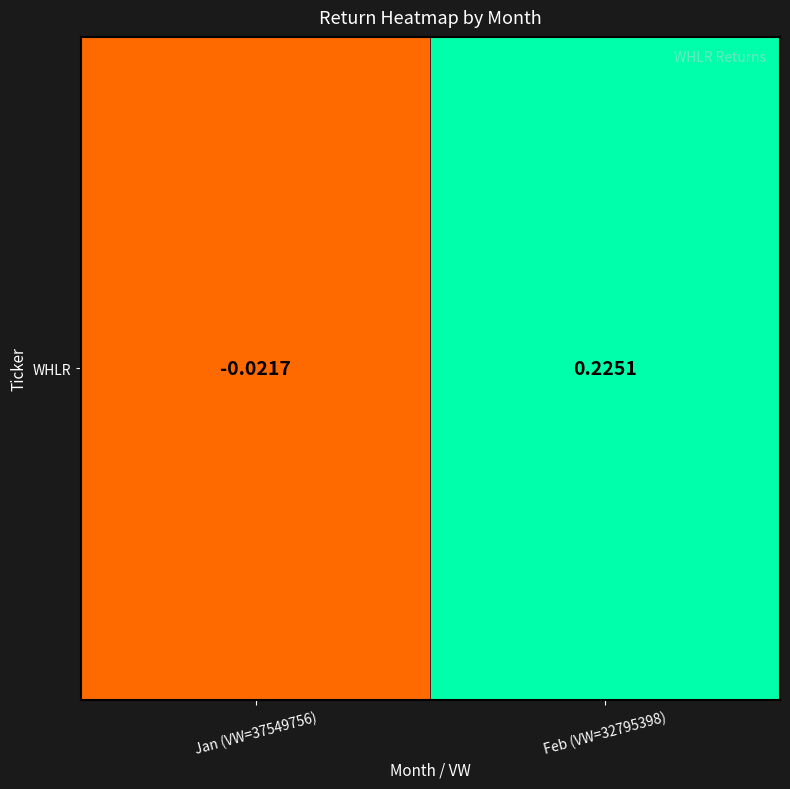

Between Feb (VW=32795398) and Jan (VW=37549756), which is larger?

Feb (VW=32795398)